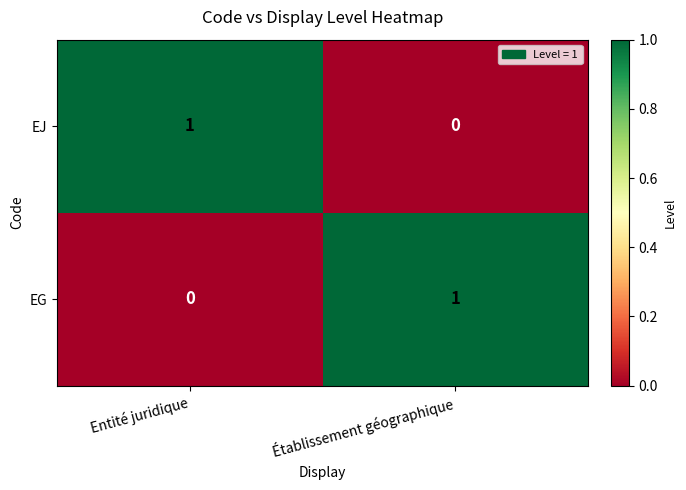

Where is EG nearest to the value 0?

Entité juridique